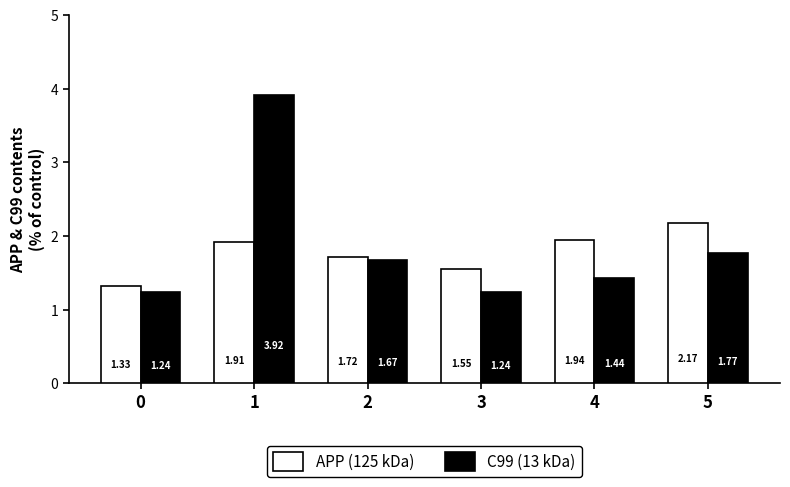

Between 0 and 5, which series saw the biggest shift?

APP (125 kDa)